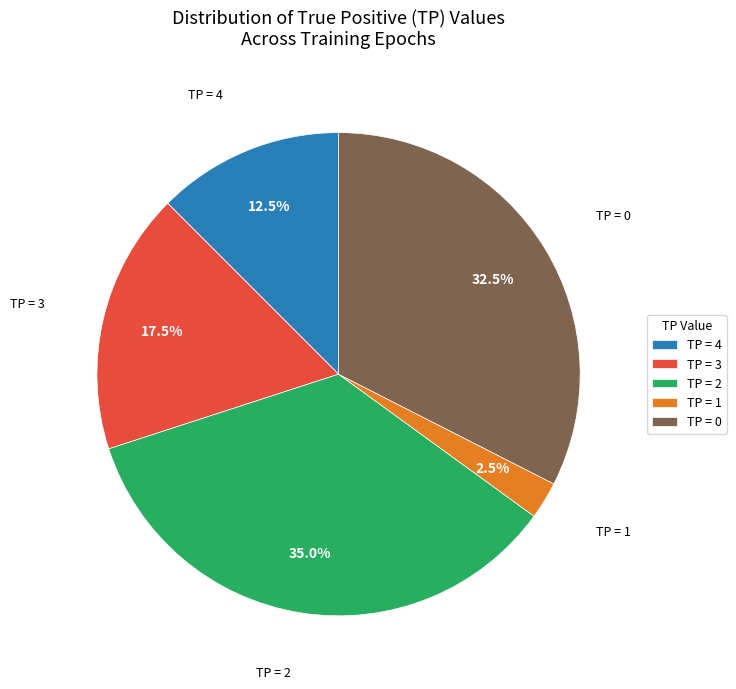

How many segments does this pie chart have?

5